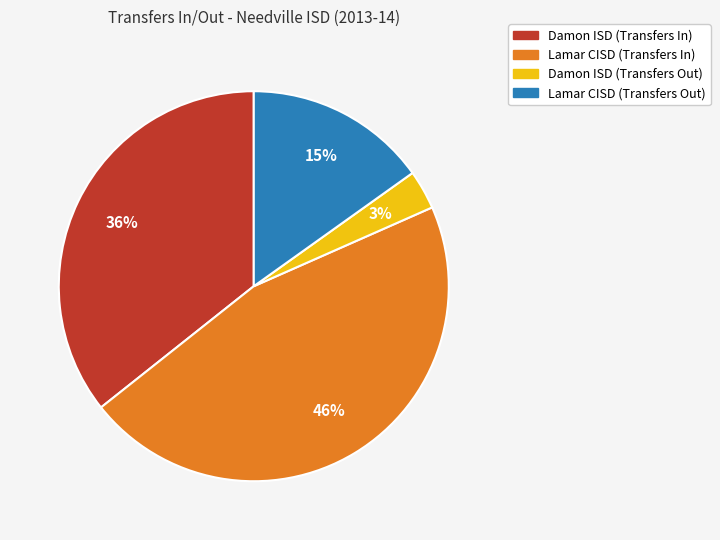

Is Damon ISD (Transfers In) the majority of the pie?

No